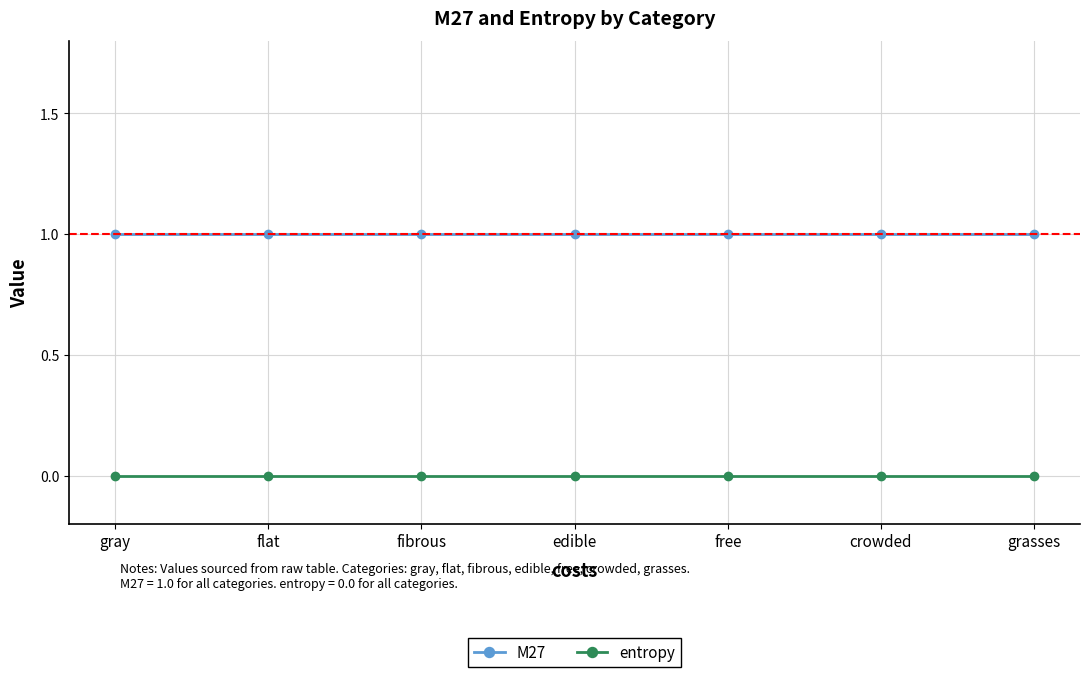

How many series are shown in this chart?

2